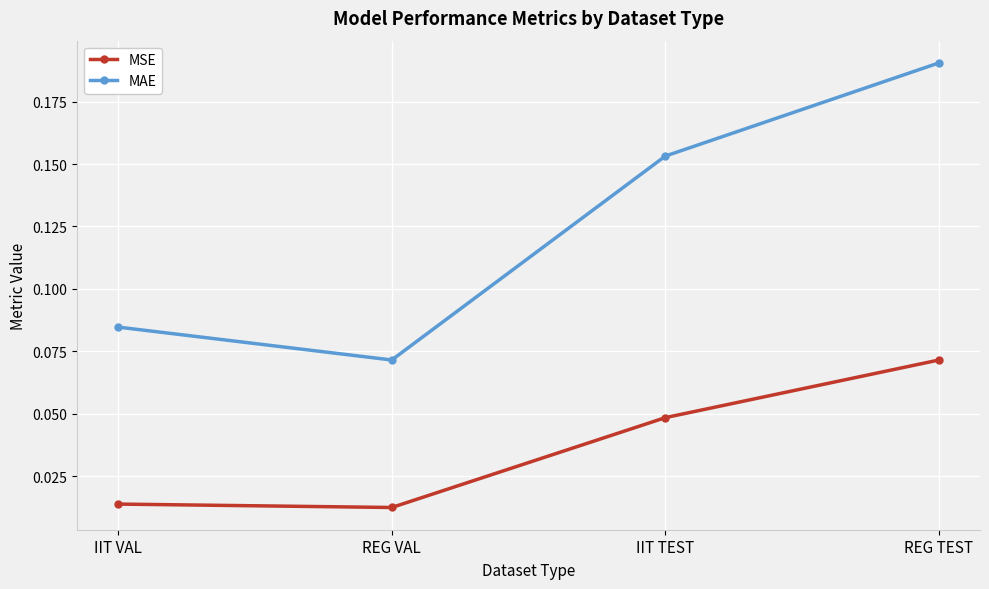

Is it true that MAE equals 0.0 at REG VAL?

False